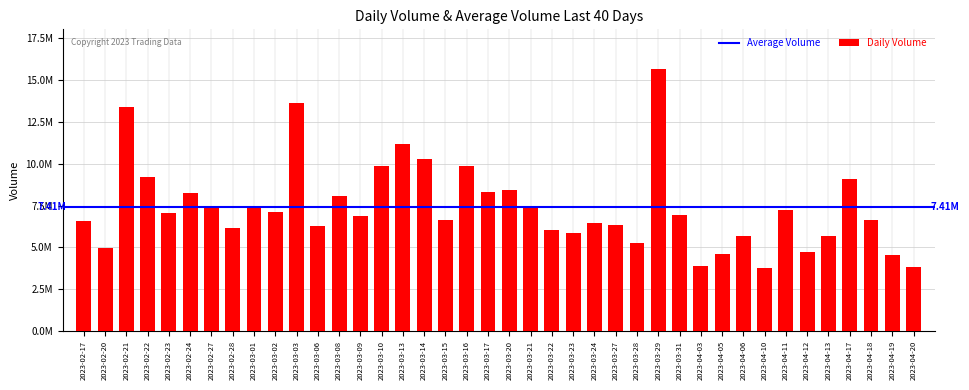

True or false: the data shows 4510457 at 2023-04-19.

True